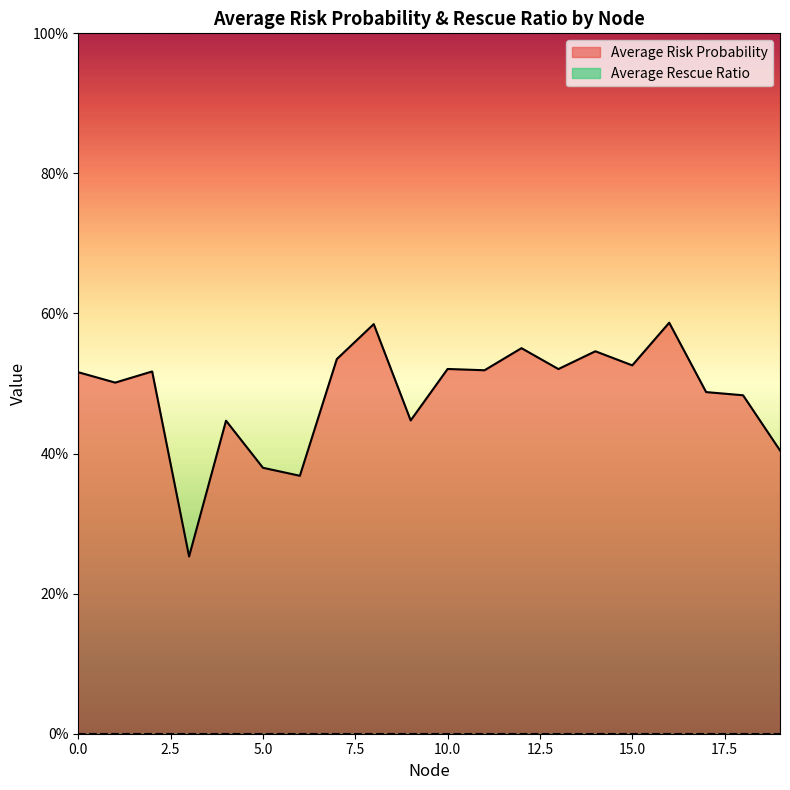

What is the smallest value displayed?

0.3